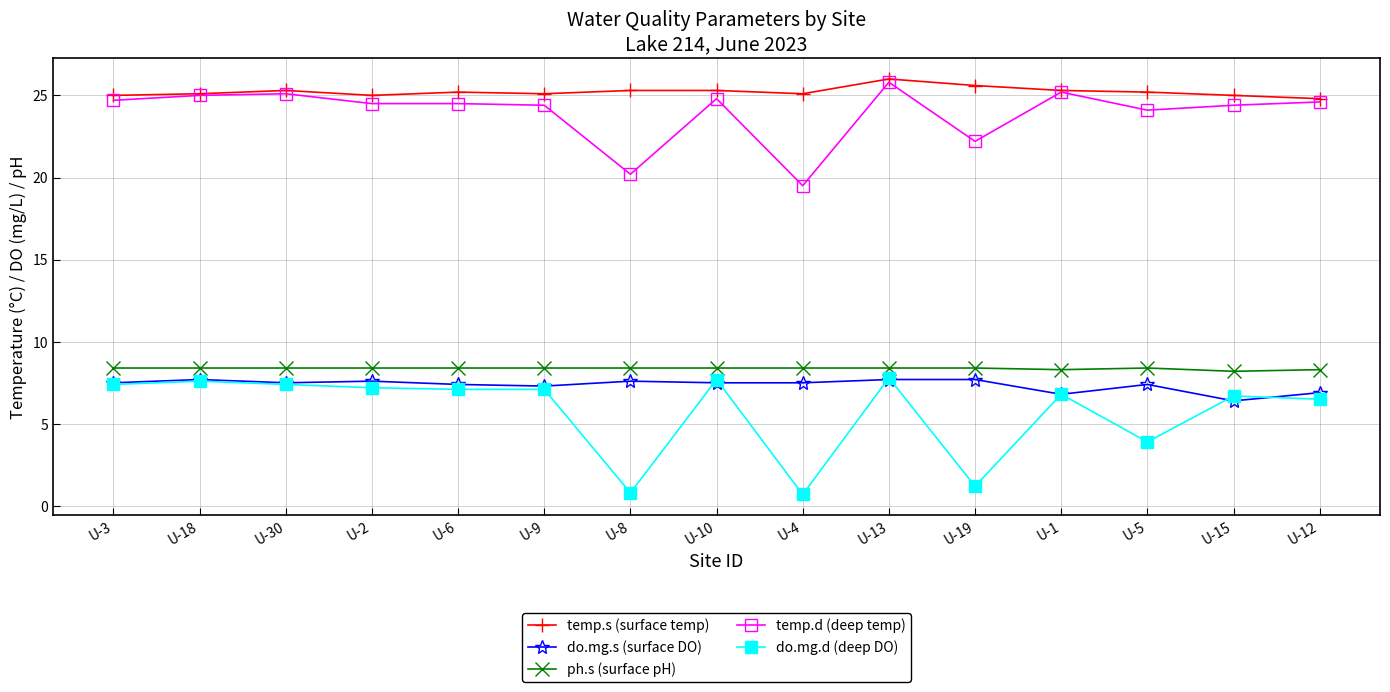

At which category is the sum across all series the highest?

U-13